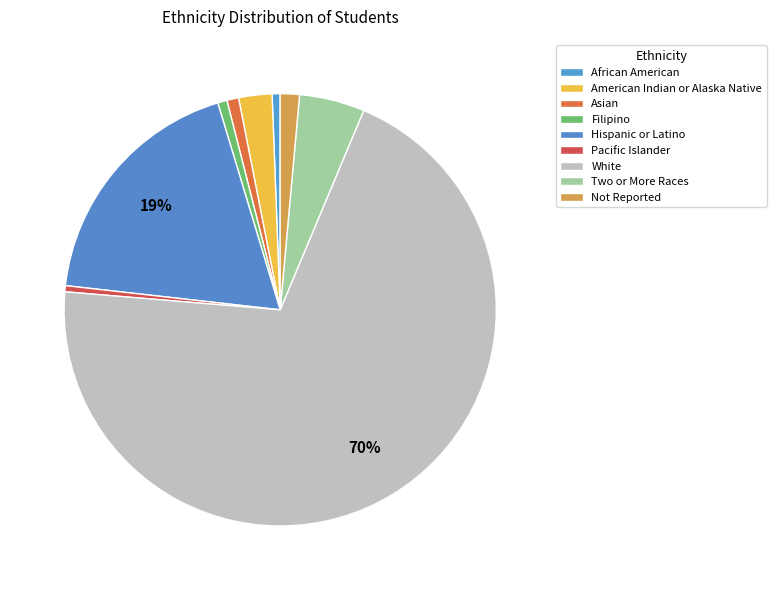

Is there any slice that represents more than half of the pie?

Yes